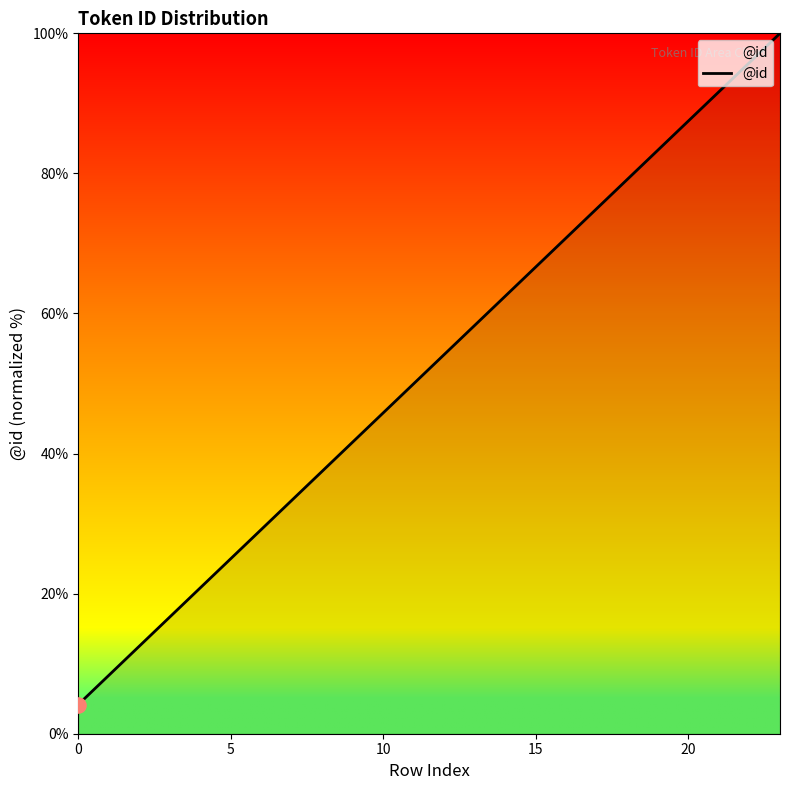

What is the minimum value shown in the chart?

4.2